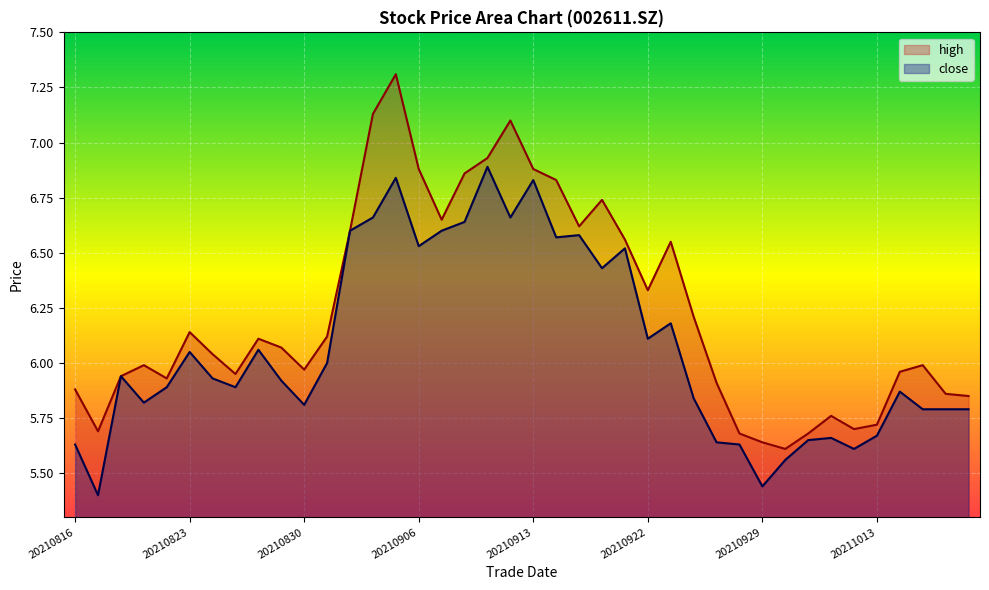

At which category does high reach its first local peak?

20210819